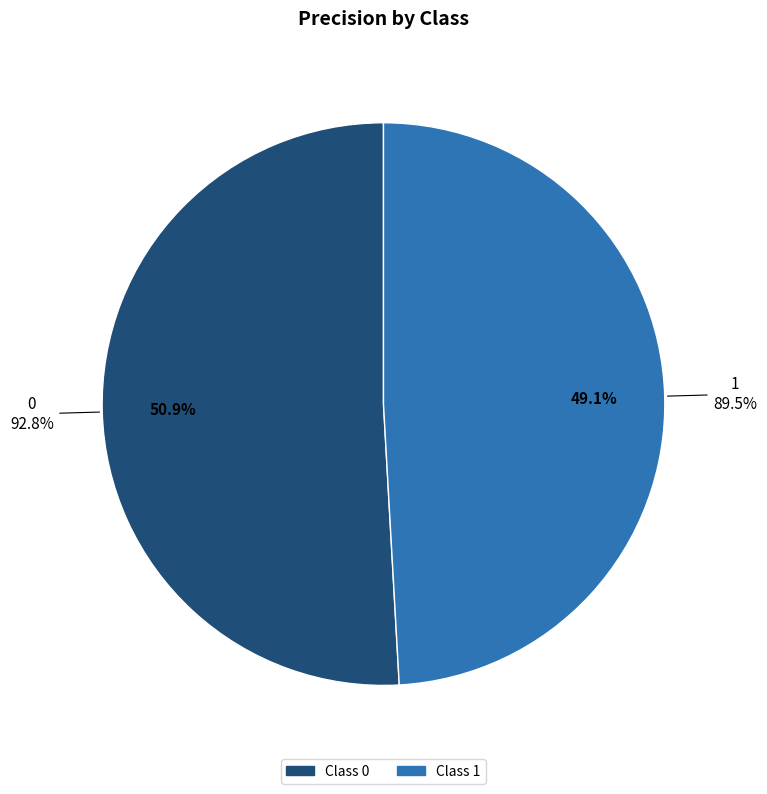

Combined, what portion of the pie is 0 and 1?

100.0%